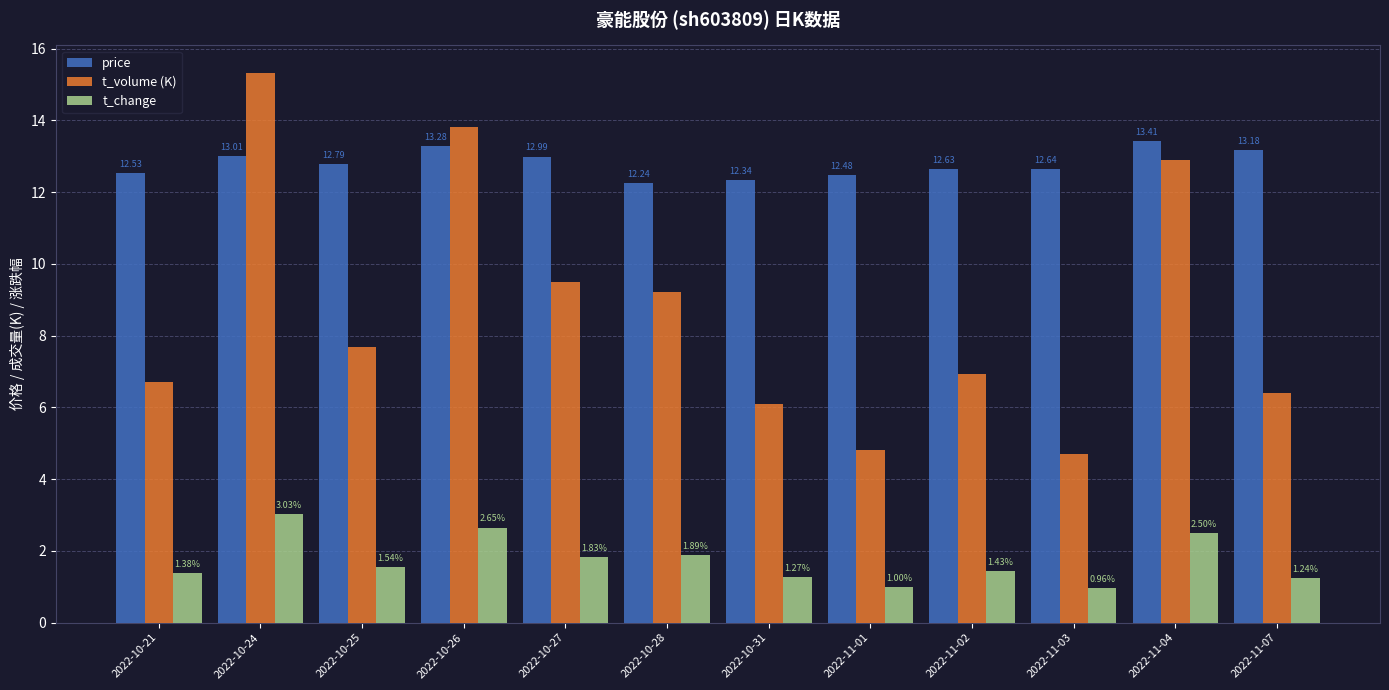

The t_volume (K) series shows 2.0 at 2022-10-25. True or false?

False